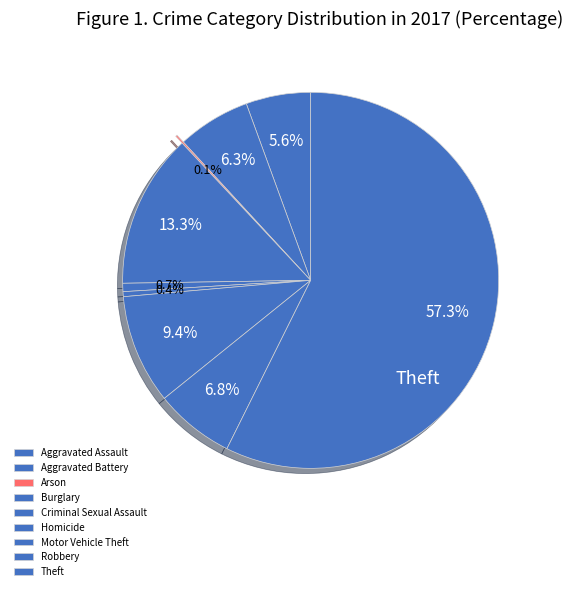

Is Arson the majority of the pie?

No